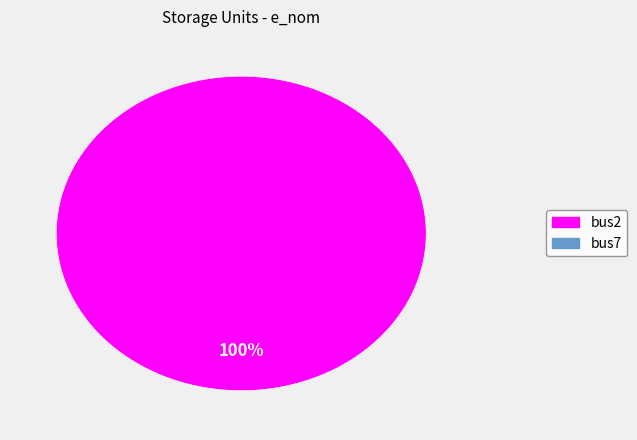

Rank the categories by value from lowest to highest.

bus7, bus2